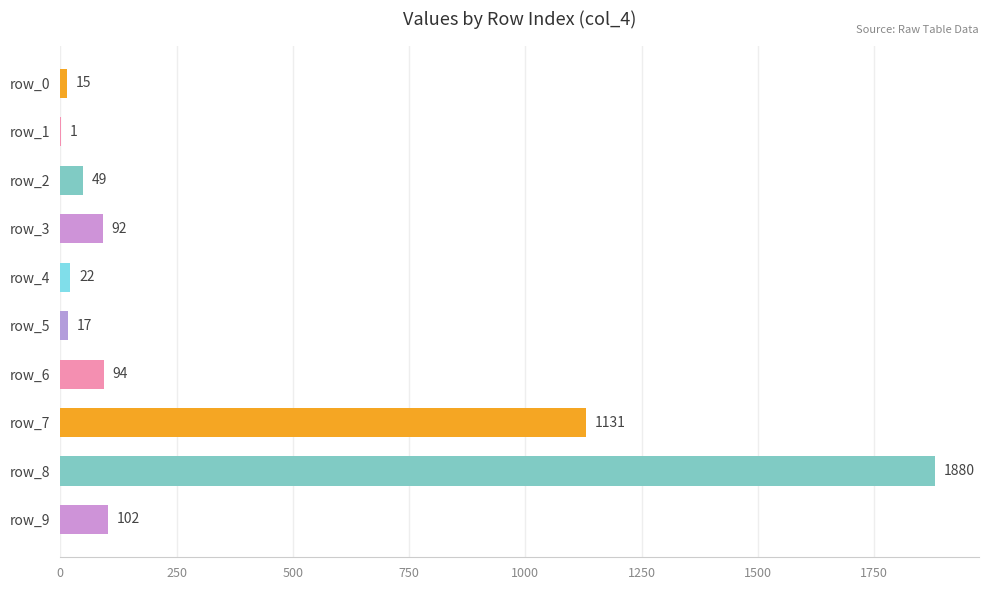

Approximately how many times larger is the value at row_4 compared to row_1?

22.0